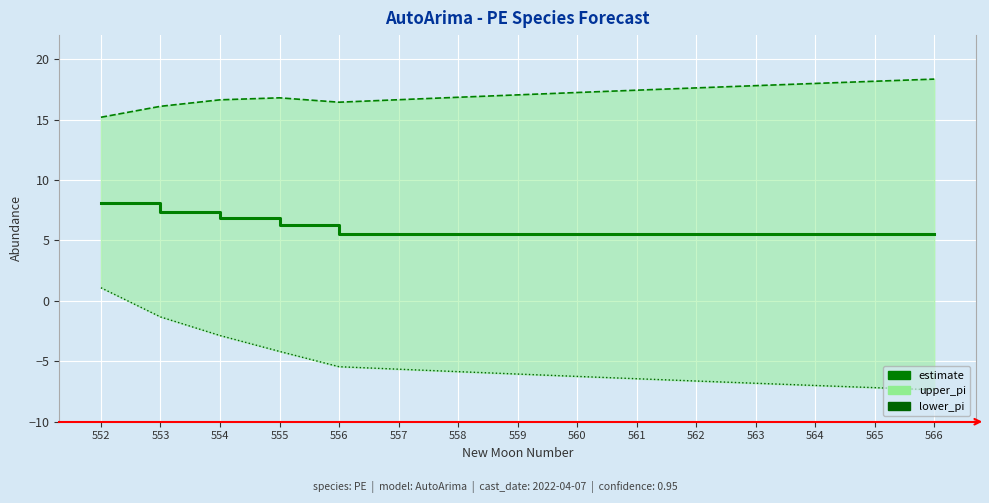

Is it true that lower_pi equals -6.4 at 561?

True